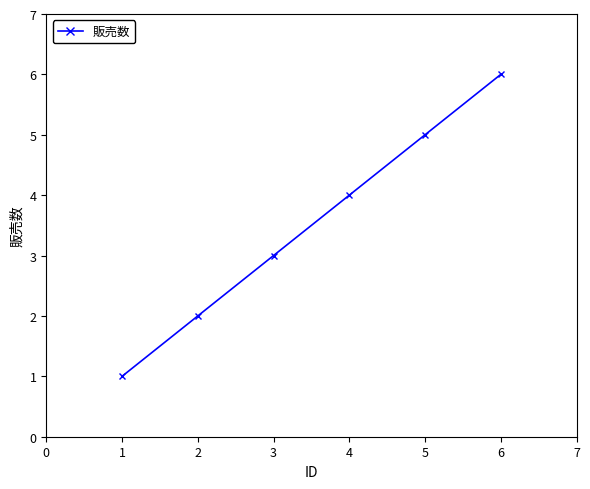

List the labels in order of value, smallest first.

1, 2, 3, 4, 5, 6